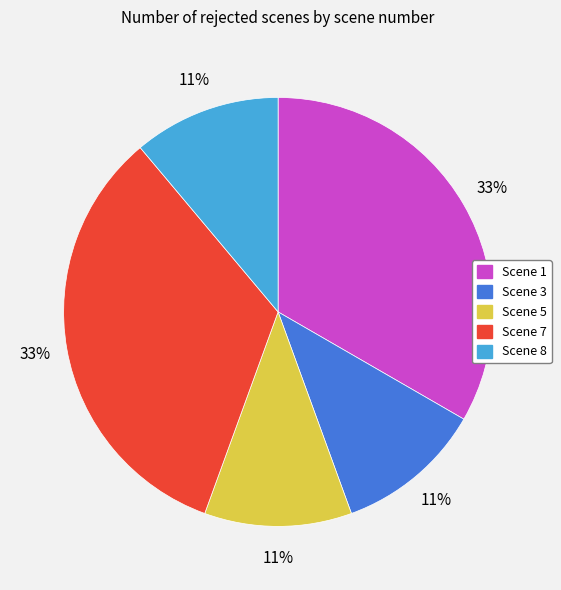

Do Scene 8 and Scene 1 together represent more than half of the pie?

No